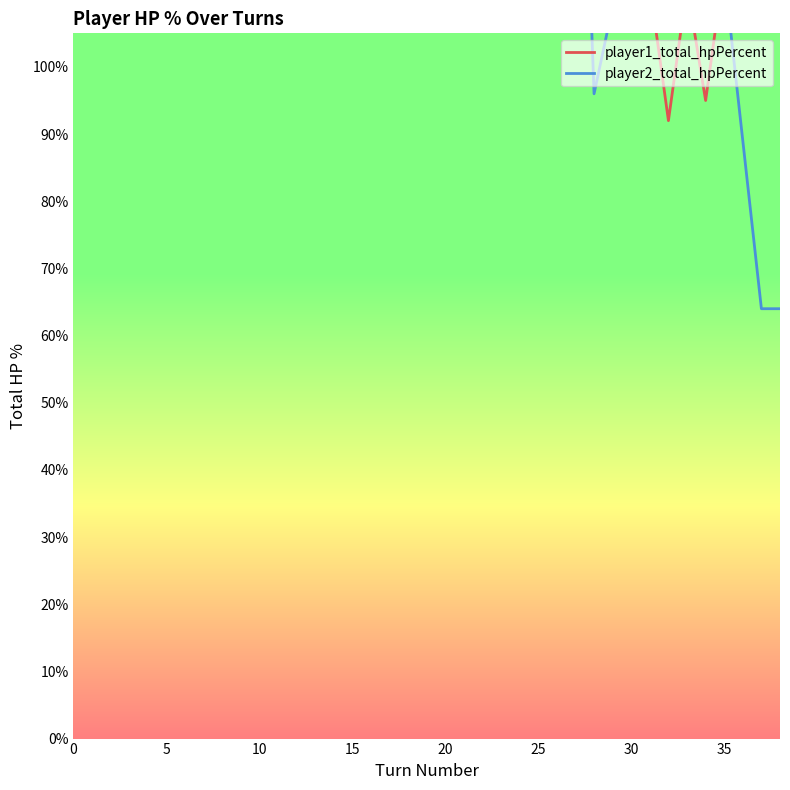

Is this an area chart (filled region under the line)?

No